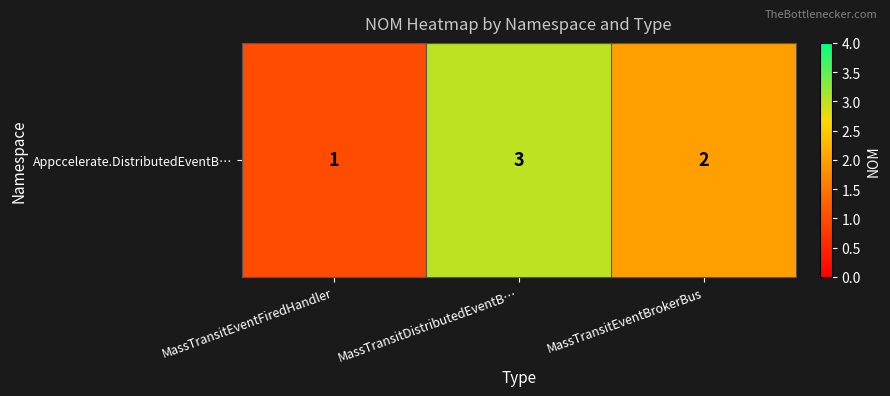

Rank the categories by value from lowest to highest.

MassTransitEventFiredHandler, MassTransitEventBrokerBus, MassTransitDistributedEventB…